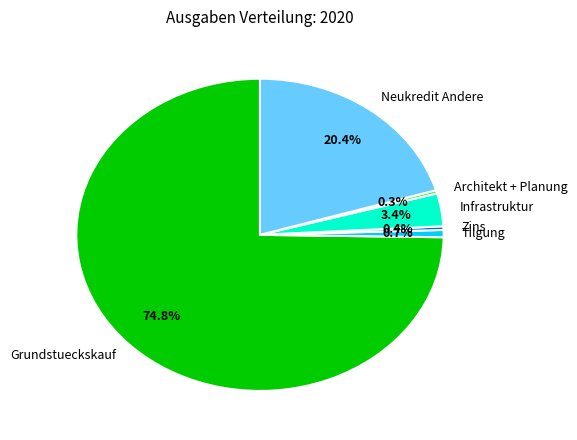

To the nearest percent, what is the combined percentage of Architekt + Planung and Grundstueckskauf?

75%